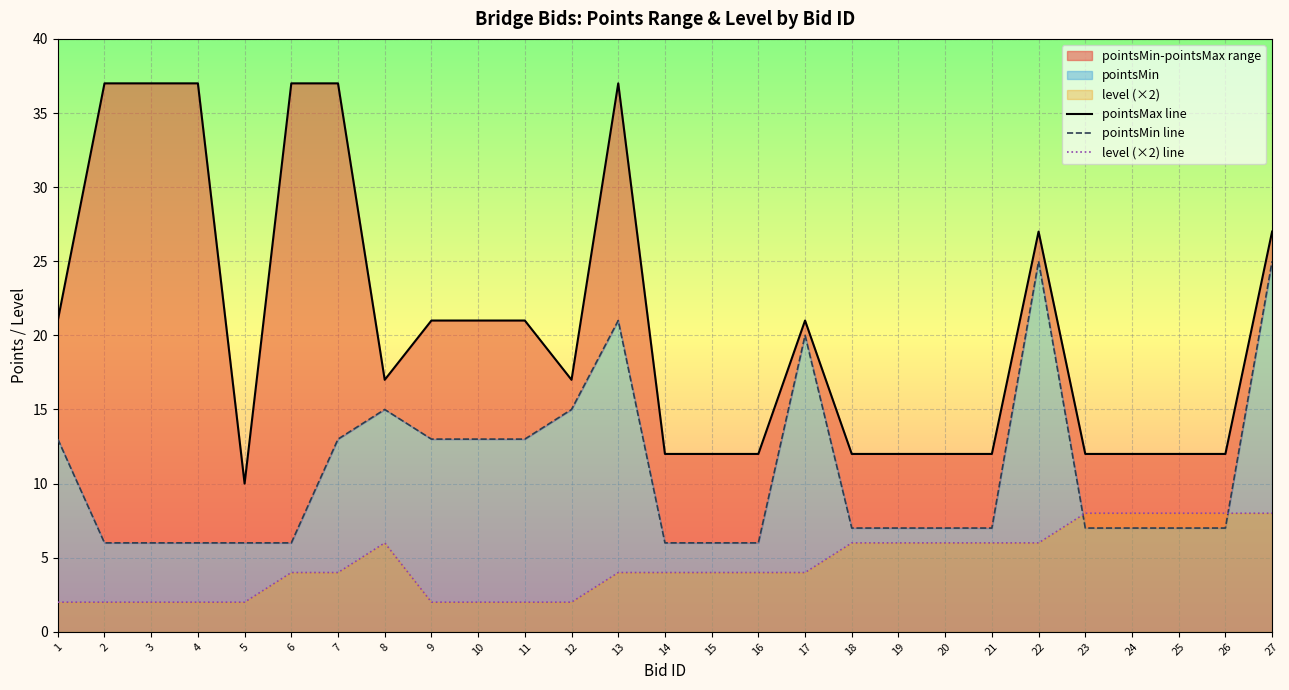

Reading left to right, extract all data points from this chart.

pointsMax line: 21	37	37	37	10	37	37	17	21	21	21	17	37	12	12	12	21	12	12	12	12	27	12	12	12	12	27
pointsMin line: 13	6	6	6	6	6	13	15	13	13	13	15	21	6	6	6	20	7	7	7	7	25	7	7	7	7	25
level (×2) line: 2	2	2	2	2	4	4	6	2	2	2	2	4	4	4	4	4	6	6	6	6	6	8	8	8	8	8